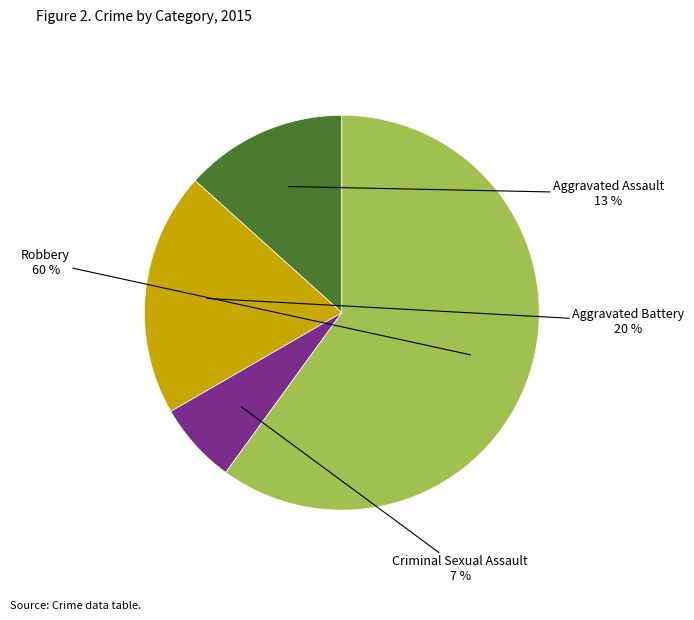

What is the smallest slice in the pie chart?

Criminal Sexual Assault